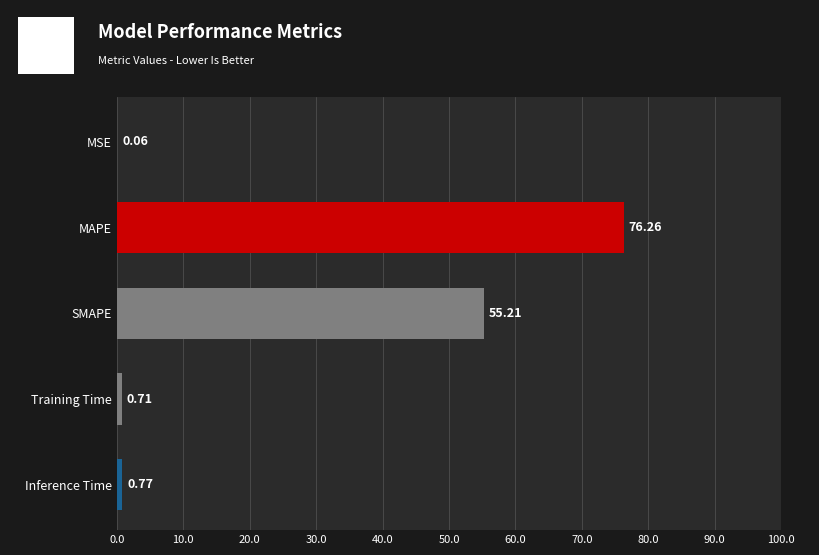

Where is the data nearest to the value 38?

SMAPE